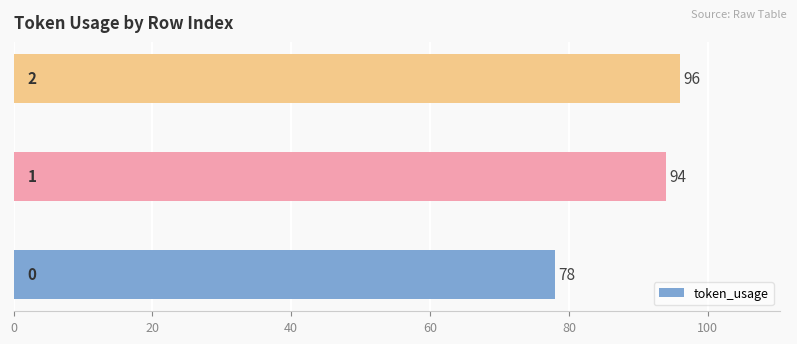

What is the average value?

89